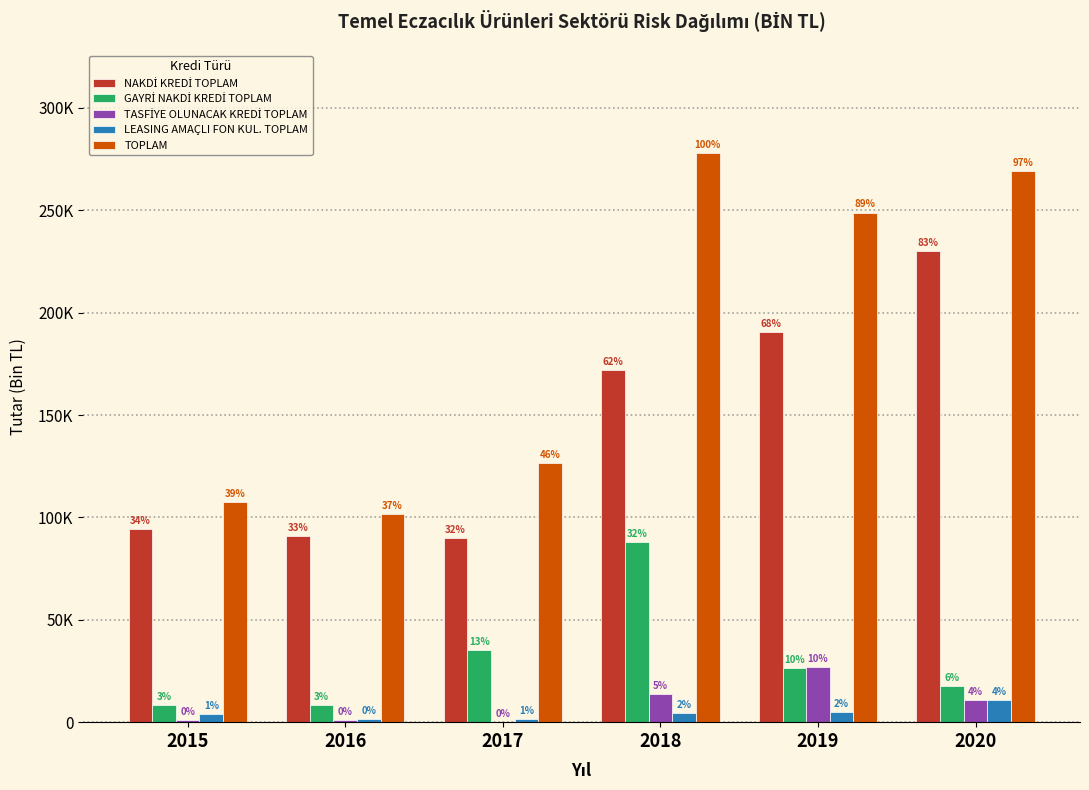

Are the bars horizontal?

No